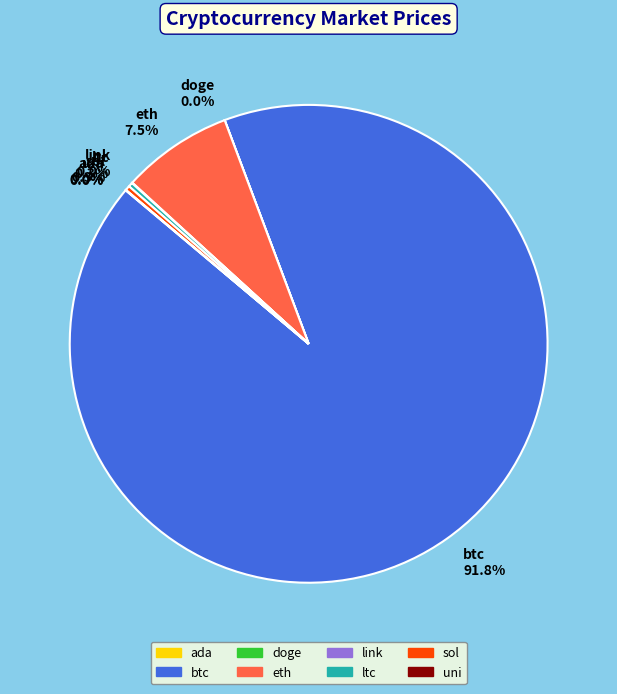

What percentage is NOT represented by ltc 0.3%?

99.7%